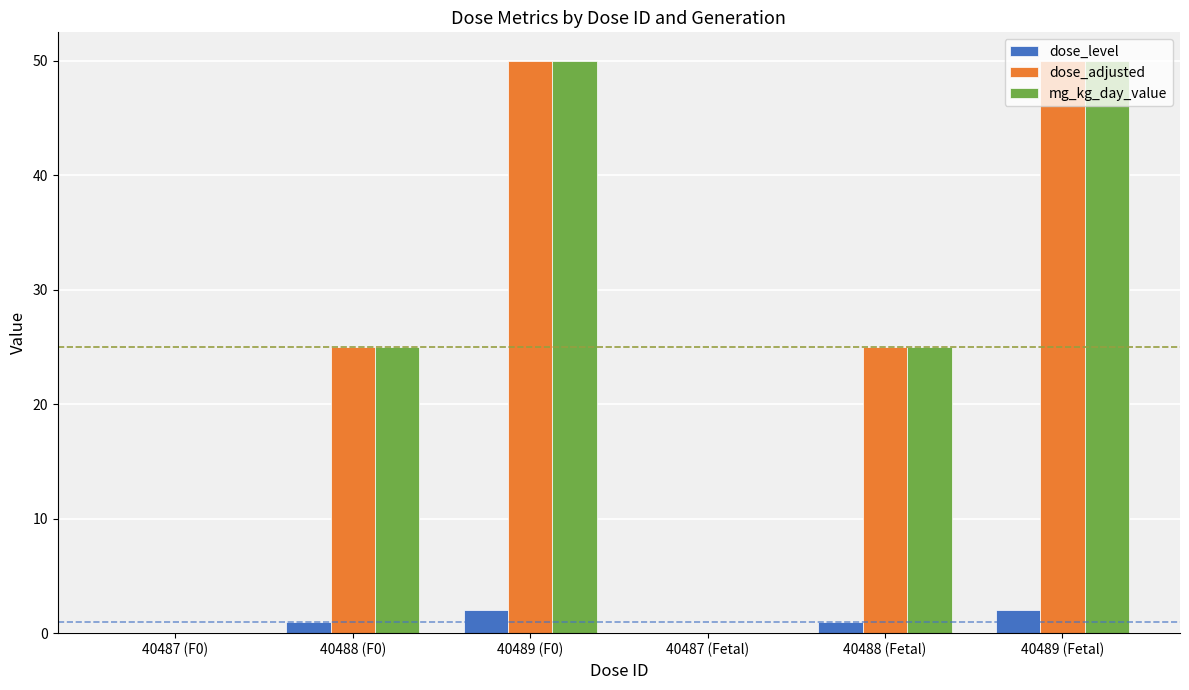

How many categories are shown in the chart?

6